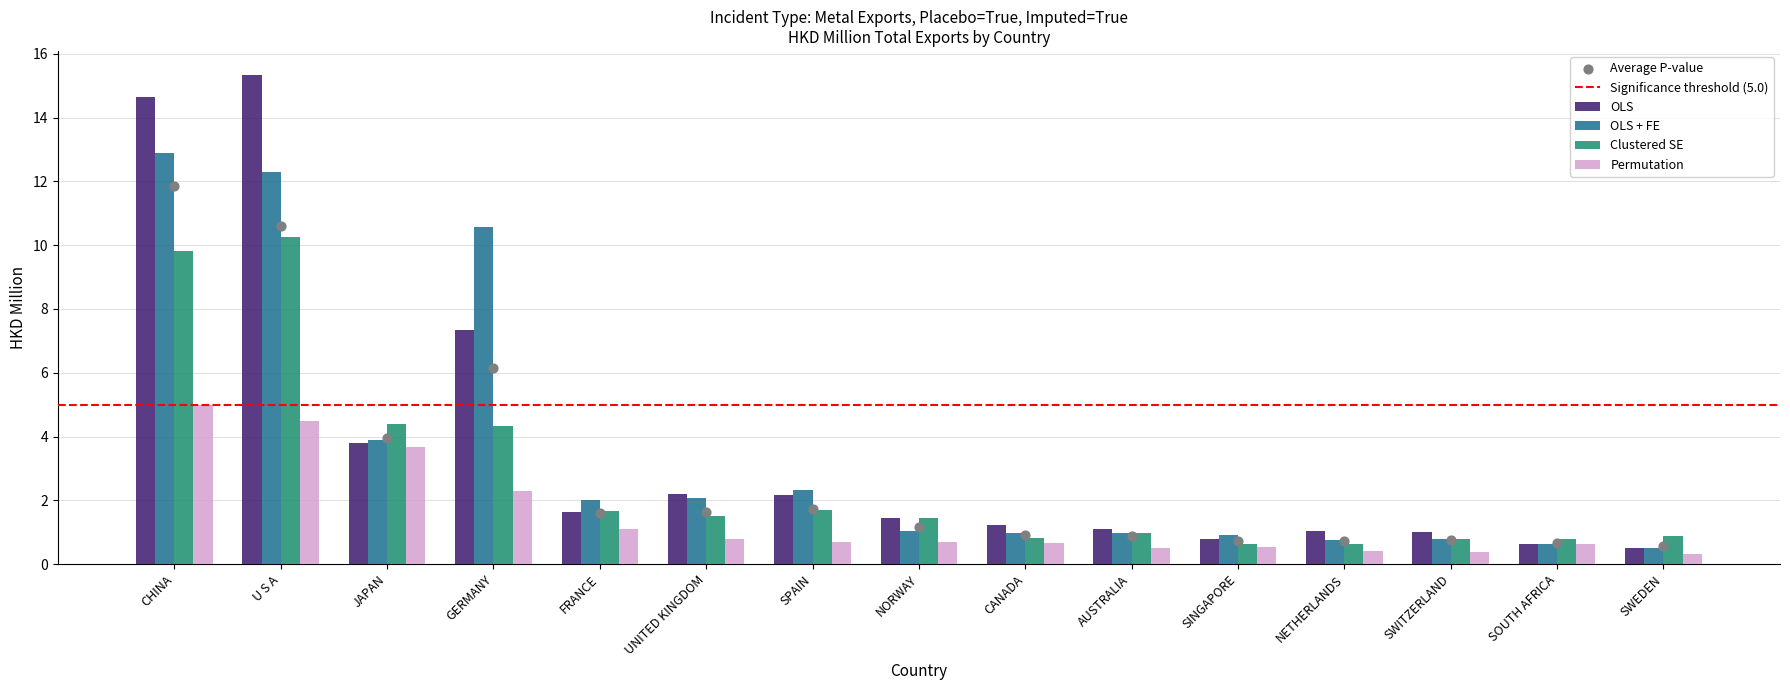

Is the value of Clustered SE at JAPAN greater than the value of OLS + FE at NETHERLANDS?

Yes